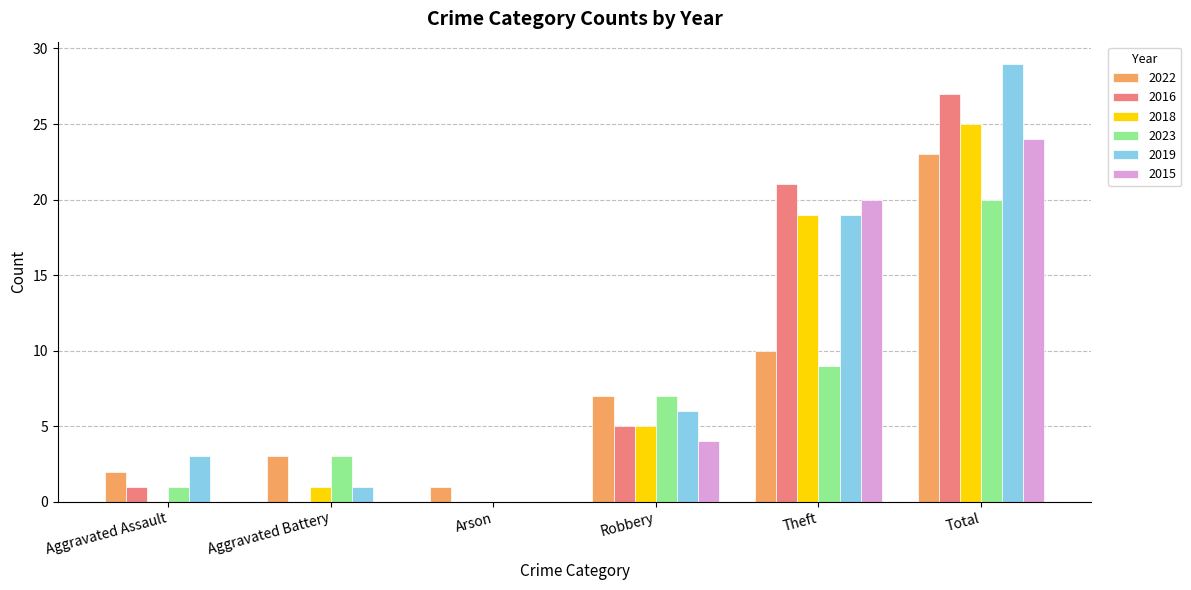

Is the value of 2015 at Aggravated Assault greater than the value of 2016 at Robbery?

No